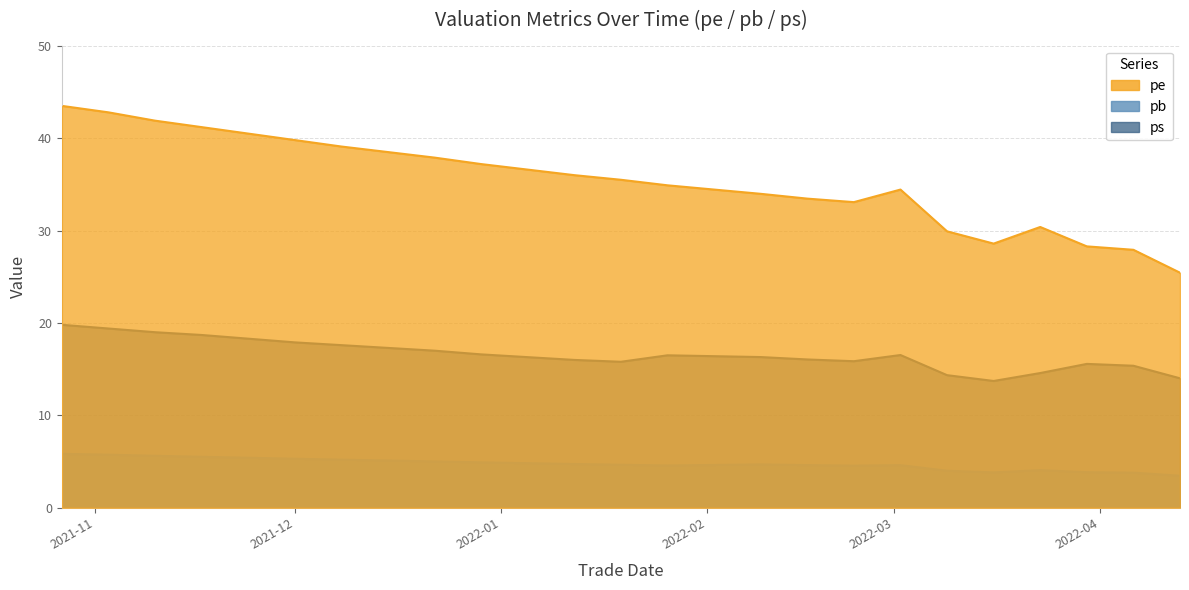

Does the chart have visible grid lines?

Yes